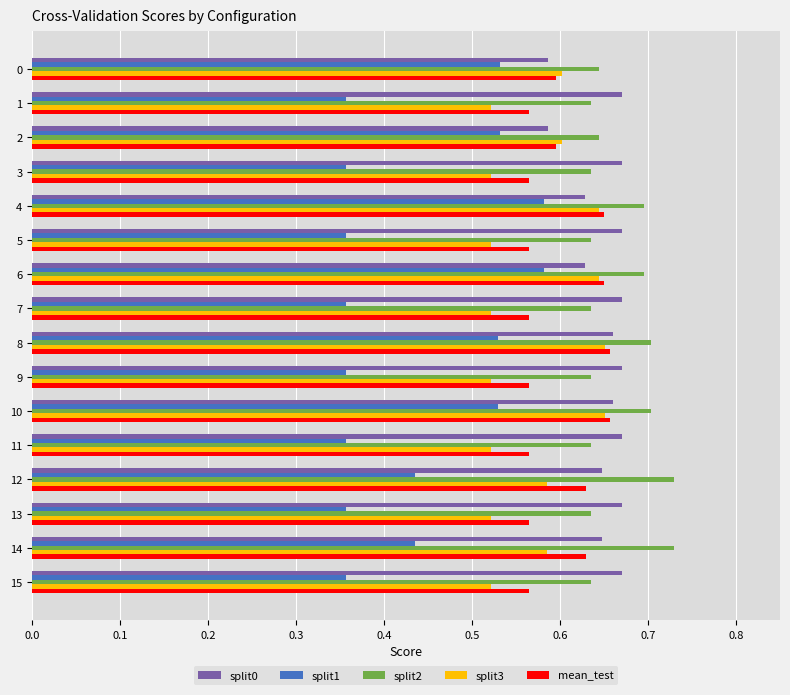

Which series changed the most between 0 and 15?

split1